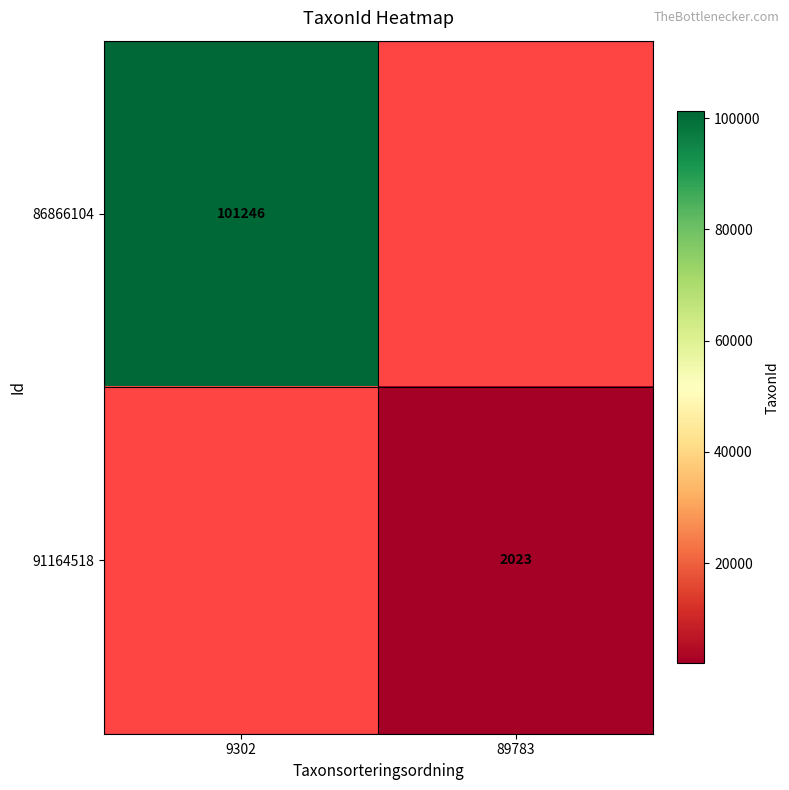

Is the value of 91164518 at 89783 greater than the value of 86866104 at 9302?

No